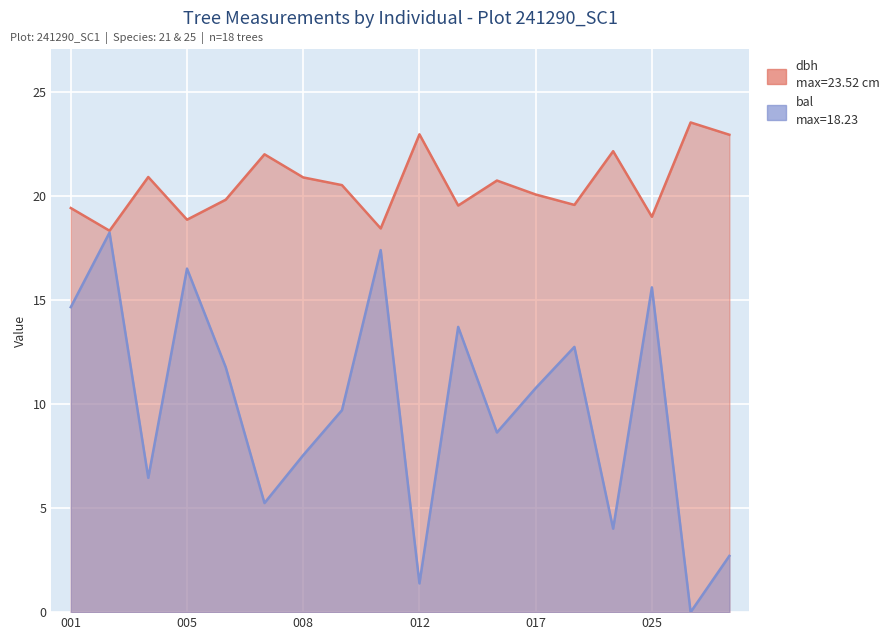

At 241290013, list the series in order from largest to smallest.

dbh, bal